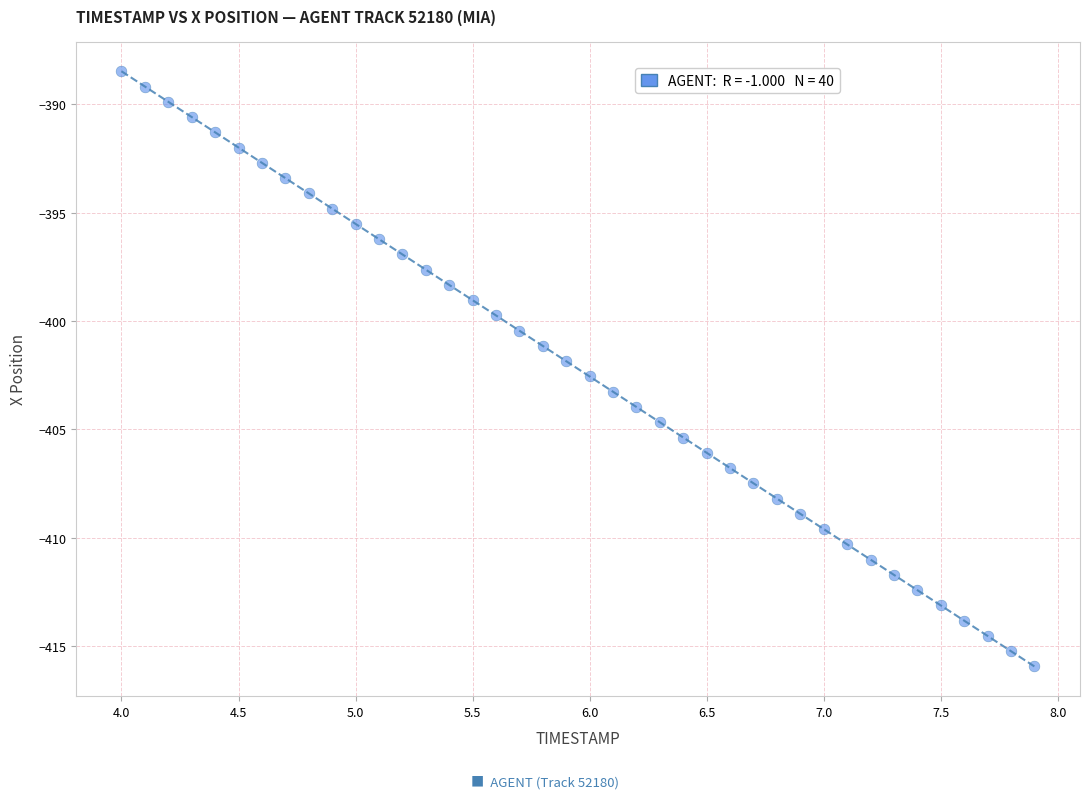

What is the range of X values (max minus min)?

3.9